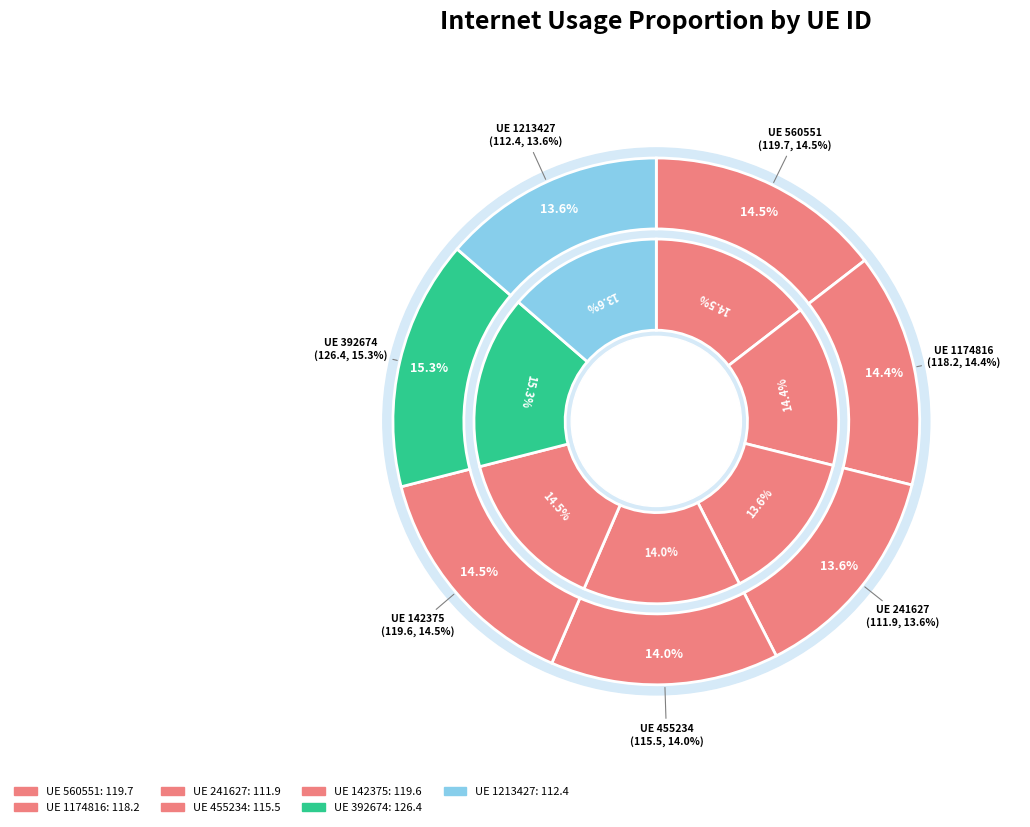

Does 142375 account for over 50% of the chart?

No